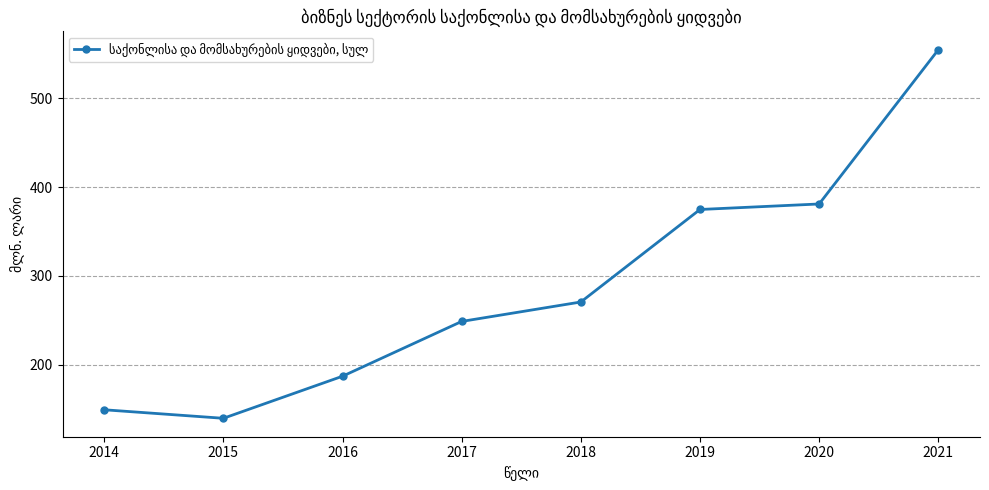

Approximately how many times larger is the value at 2021 compared to 2014?

3.7